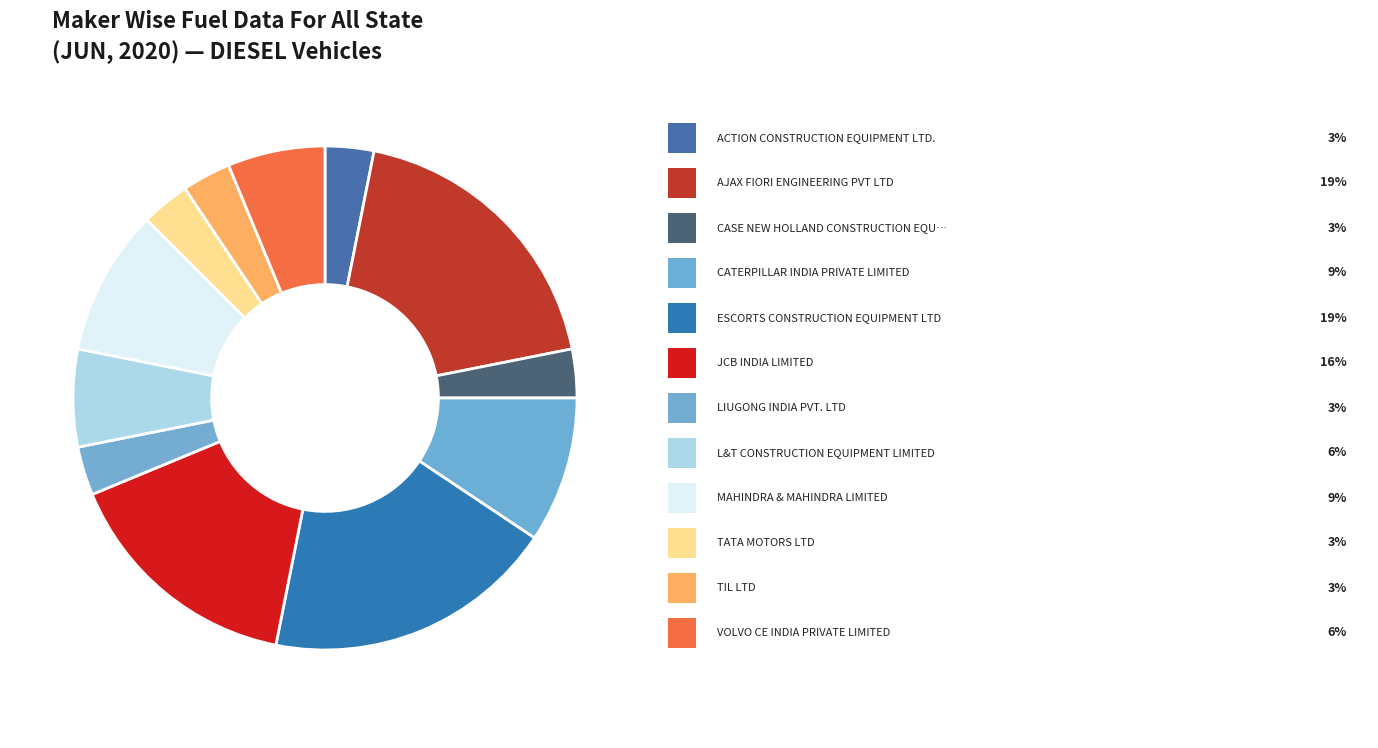

How many segments does this pie chart have?

12